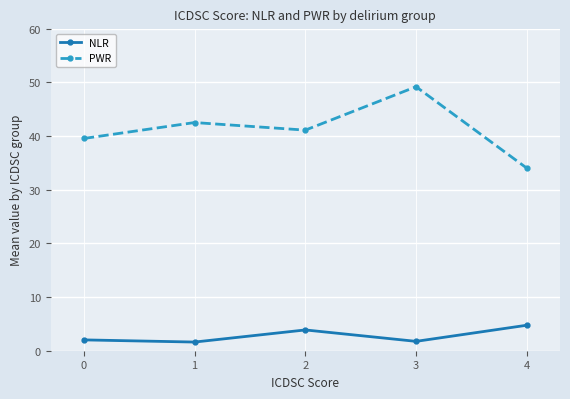

How many lines are shown in the chart?

2